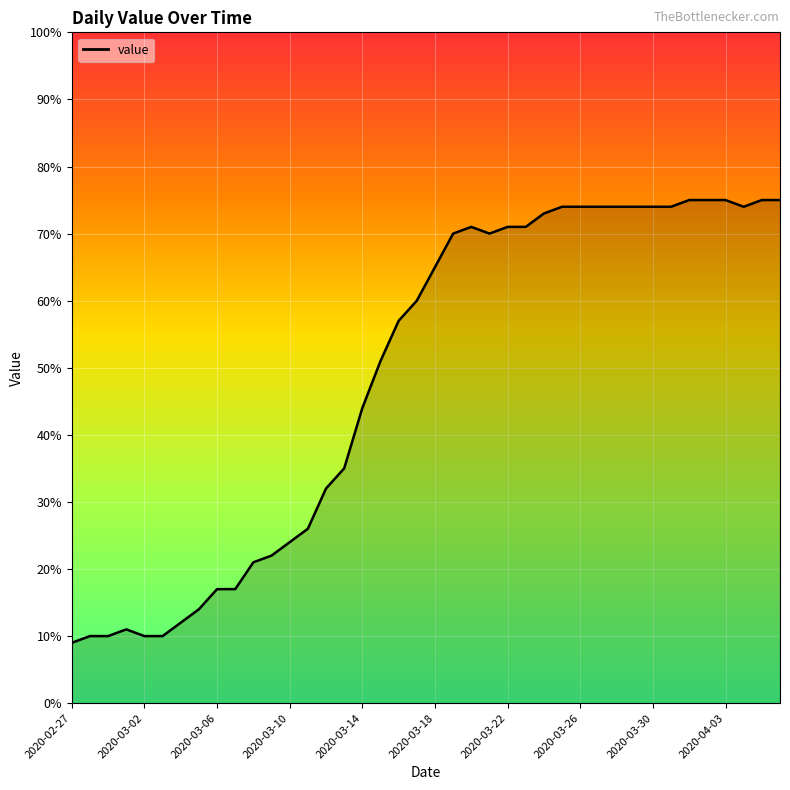

What is the smallest value displayed?

9